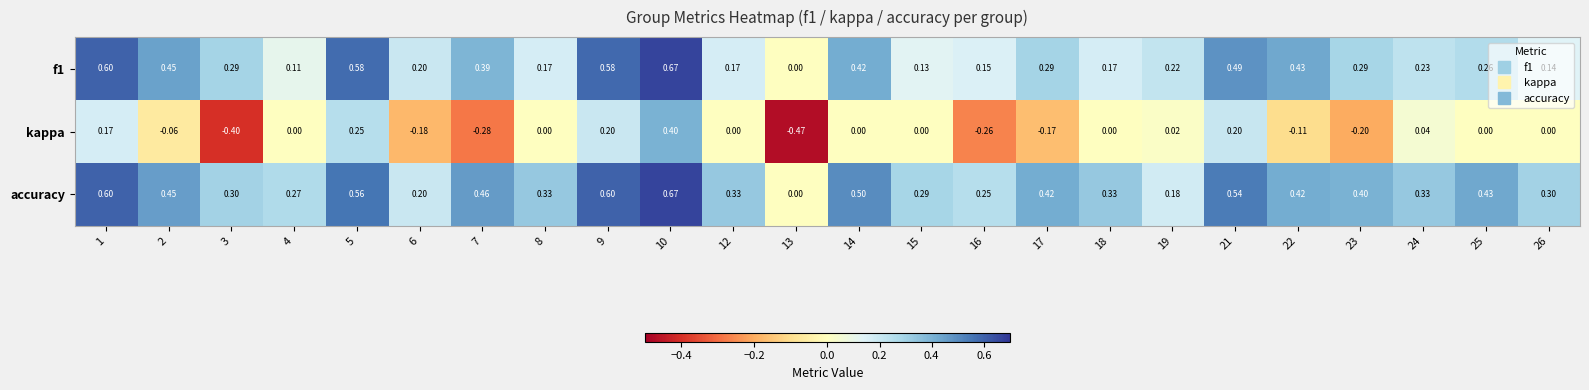

Which series has the largest range (max minus min)?

kappa